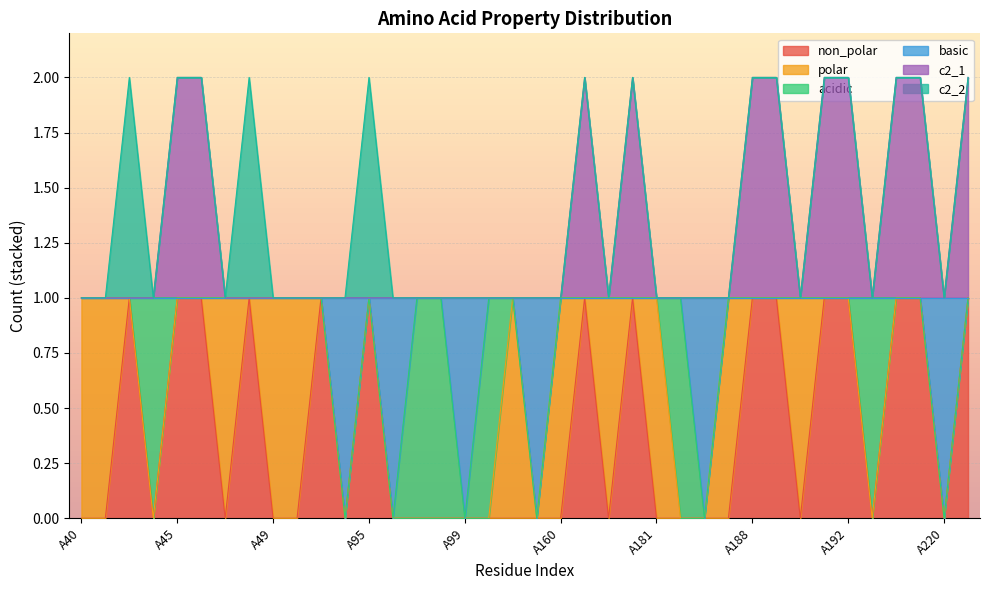

Rank the series at A67 from lowest to highest value.

non_polar, basic, c2_1